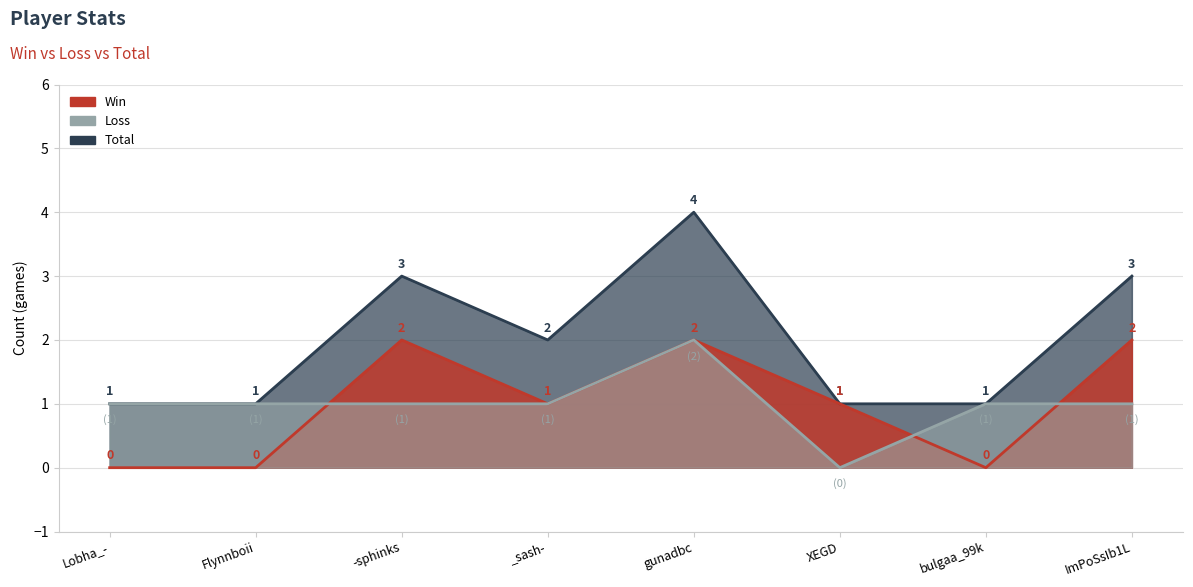

How many interior local peaks does the Loss series have?

1